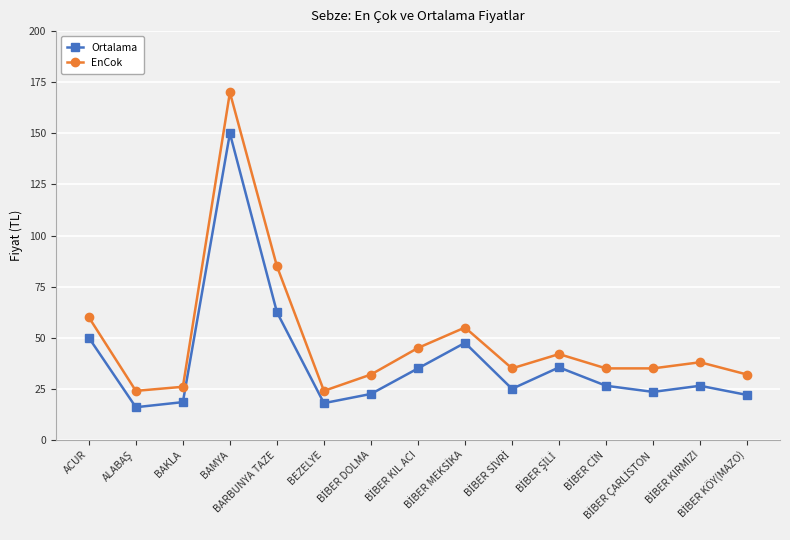

Count the number of data series in this chart.

2